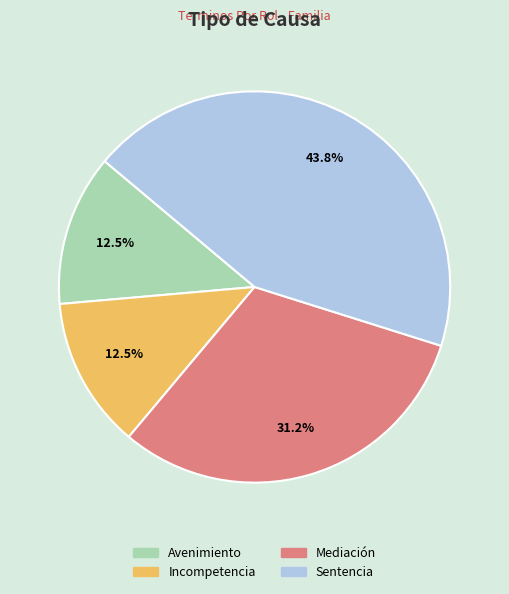

Does Mediación account for over 50% of the chart?

No